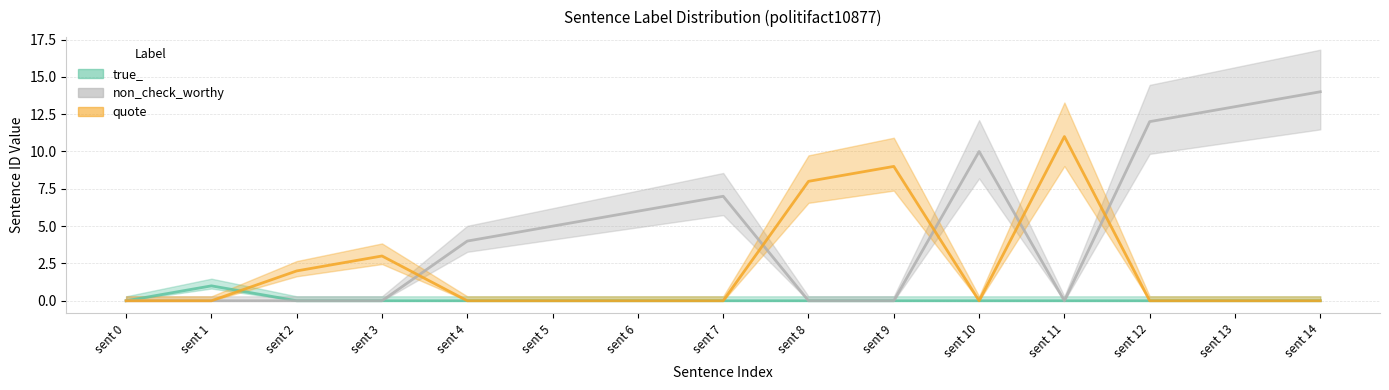

Reading left to right, extract all data points from this chart.

true_: 0	1	0	0	0	0	0	0	0	0	0	0	0	0	0
non_check_worthy: 0	0	0	0	4	5	6	7	0	0	10	0	12	13	14
quote: 0	0	2	3	0	0	0	0	8	9	0	11	0	0	0